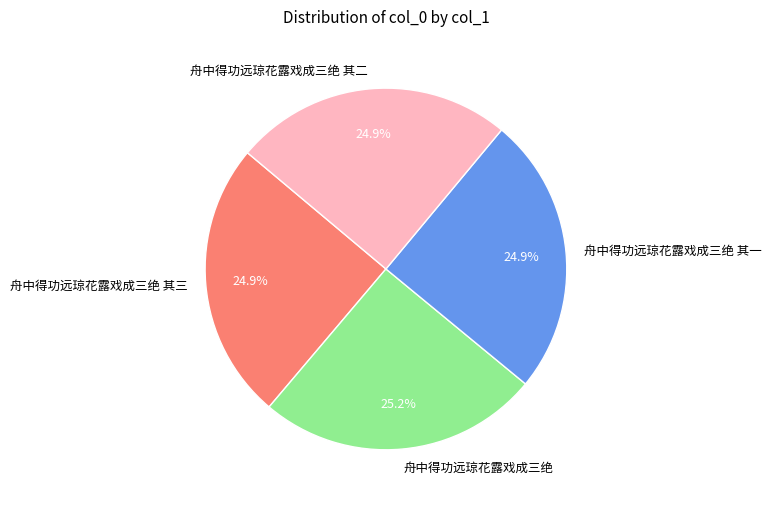

What is the ratio of the value at 舟中得功远琼花露戏成三绝 to the value at 舟中得功远琼花露戏成三绝 其三?

1.0